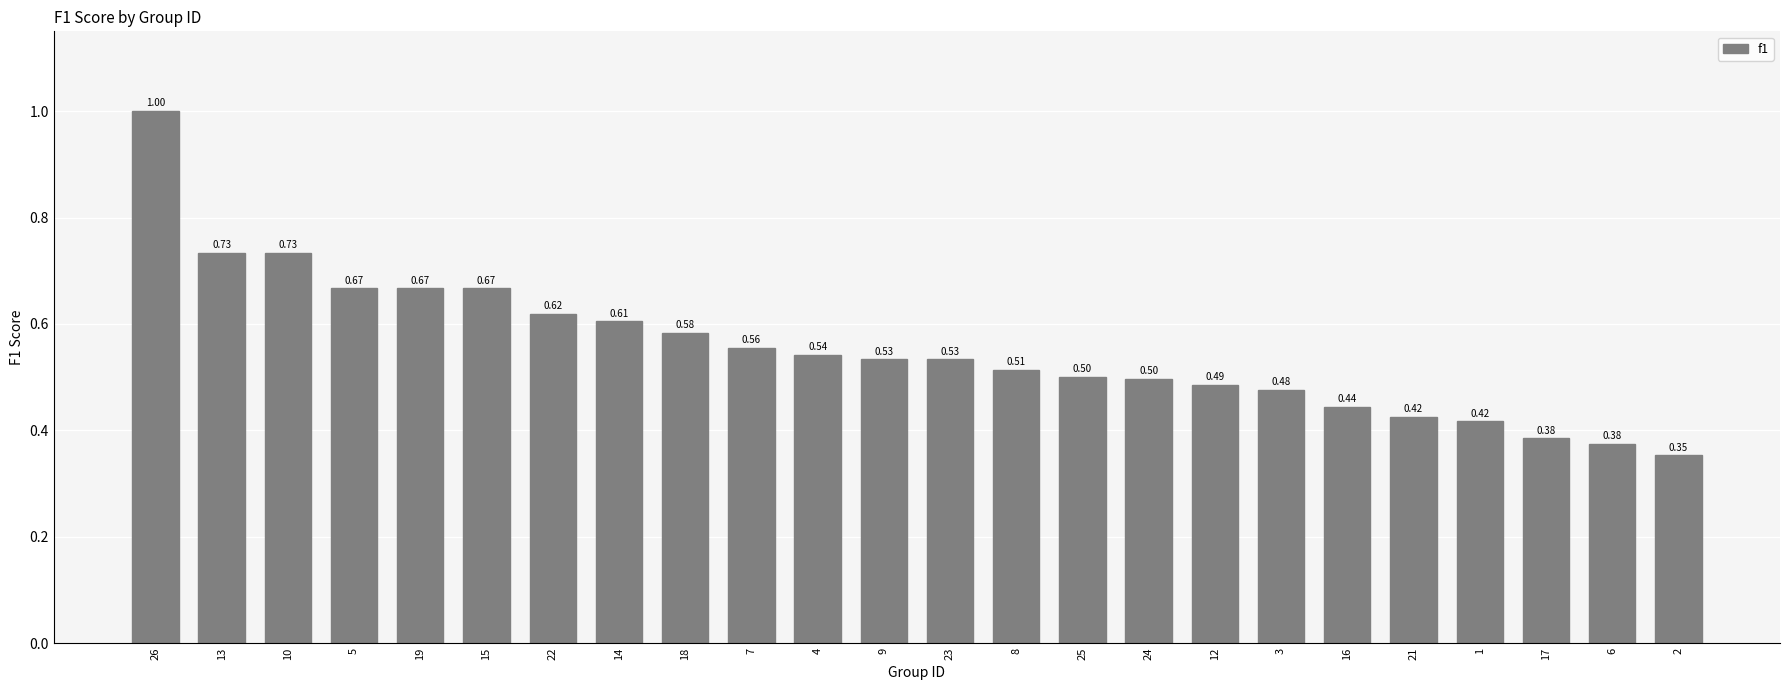

What is the value of the 15th bar from the left?

0.5